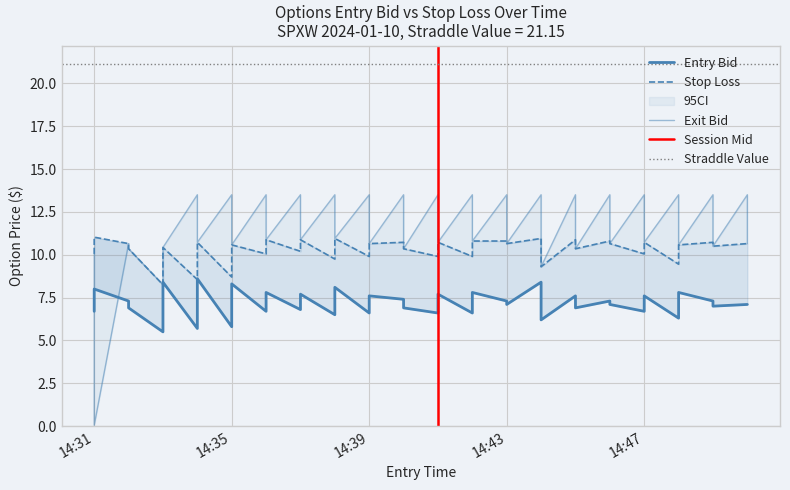

At which category does the chart reach its minimum across all series?

14:31